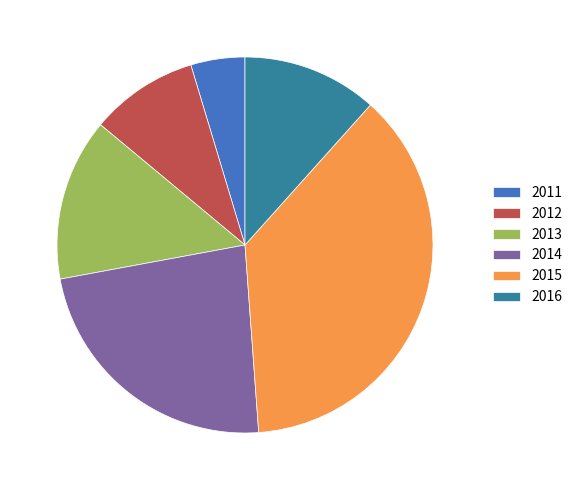

Which category has the biggest portion of the pie?

2015